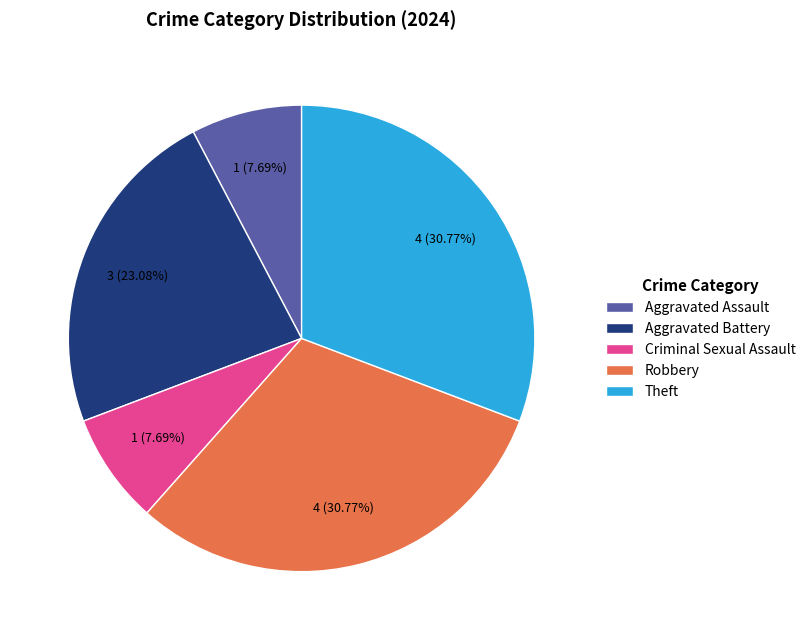

To the nearest percent, what is the difference between the largest and smallest slice percentages?

23%